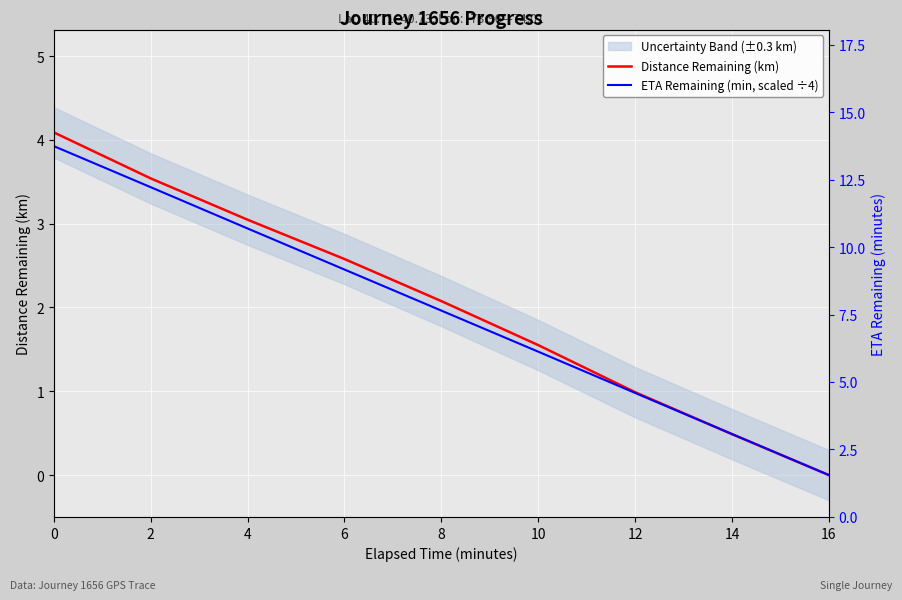

Is it true that ETA Remaining (min, scaled ÷4) equals 1.0 at 12?

True